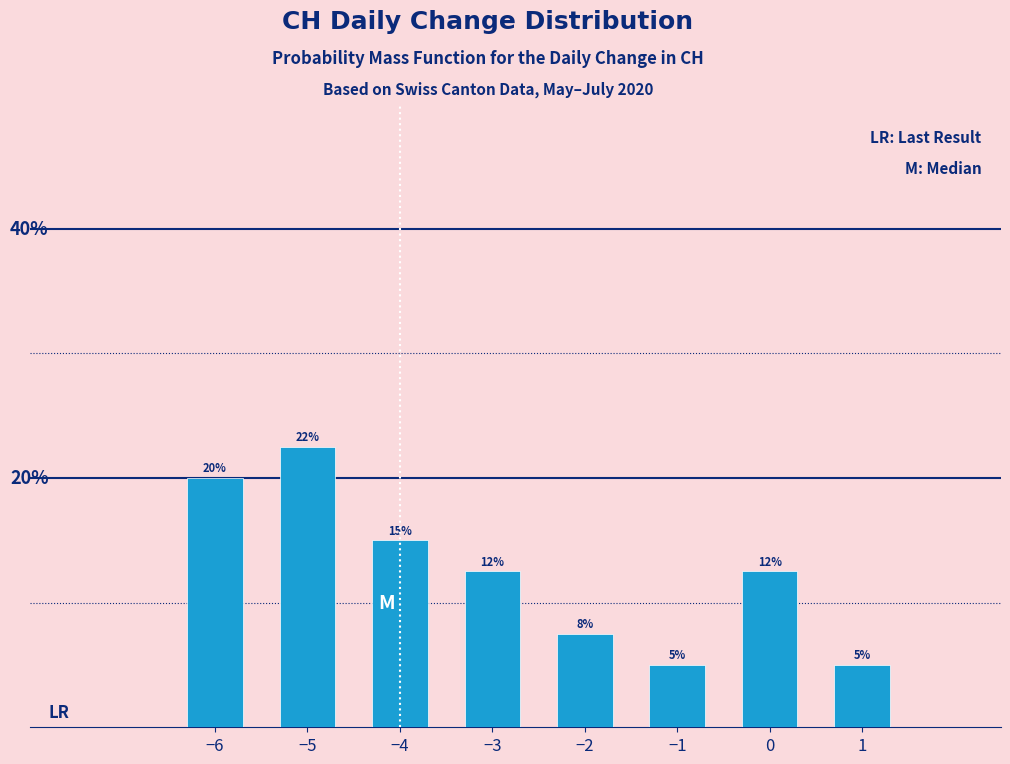

Between −5 and −2, which is larger?

−5